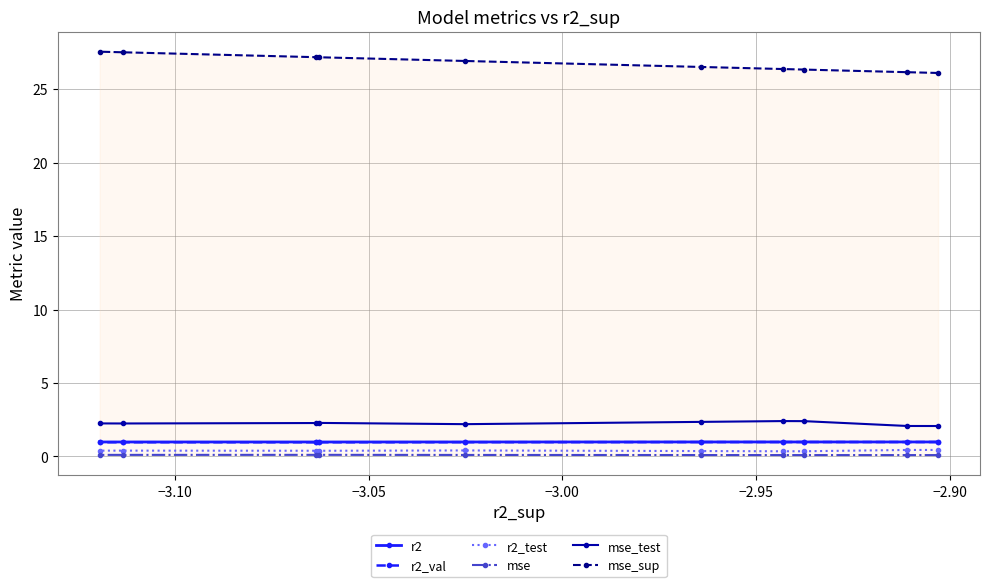

In r2_val, how many points are lower than both neighbors (excluding endpoints)?

1